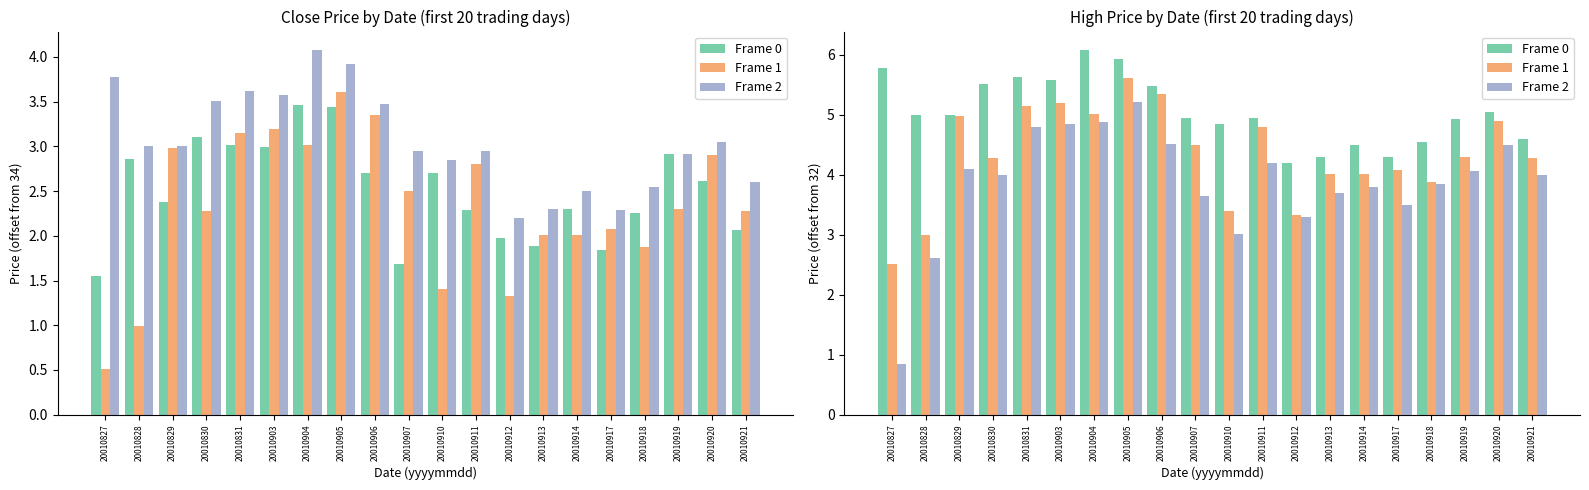

At which category is the sum across all series the highest?

20010905